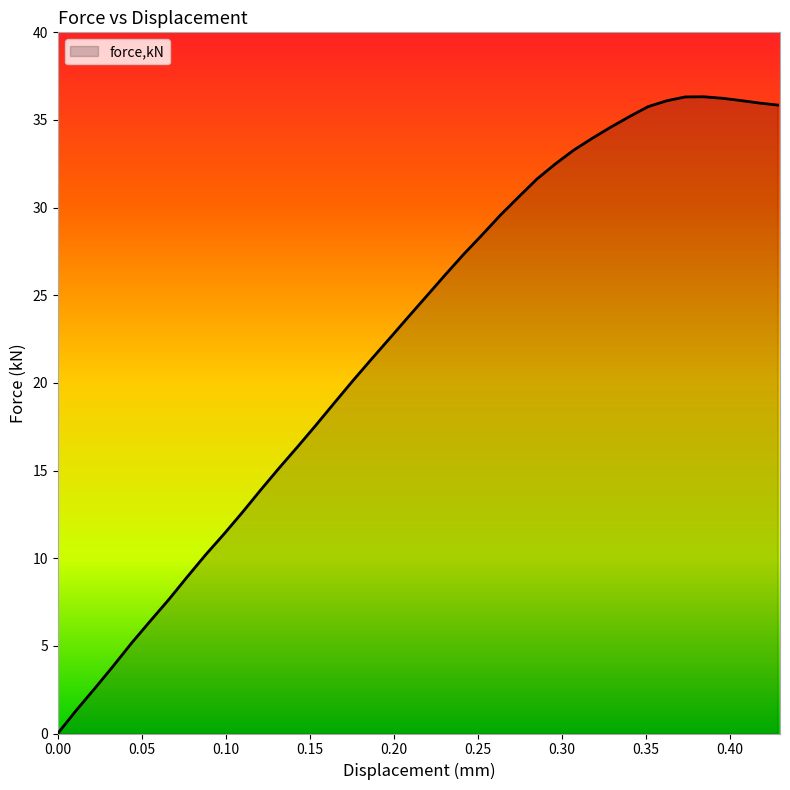

What is the greatest value displayed?

36.3